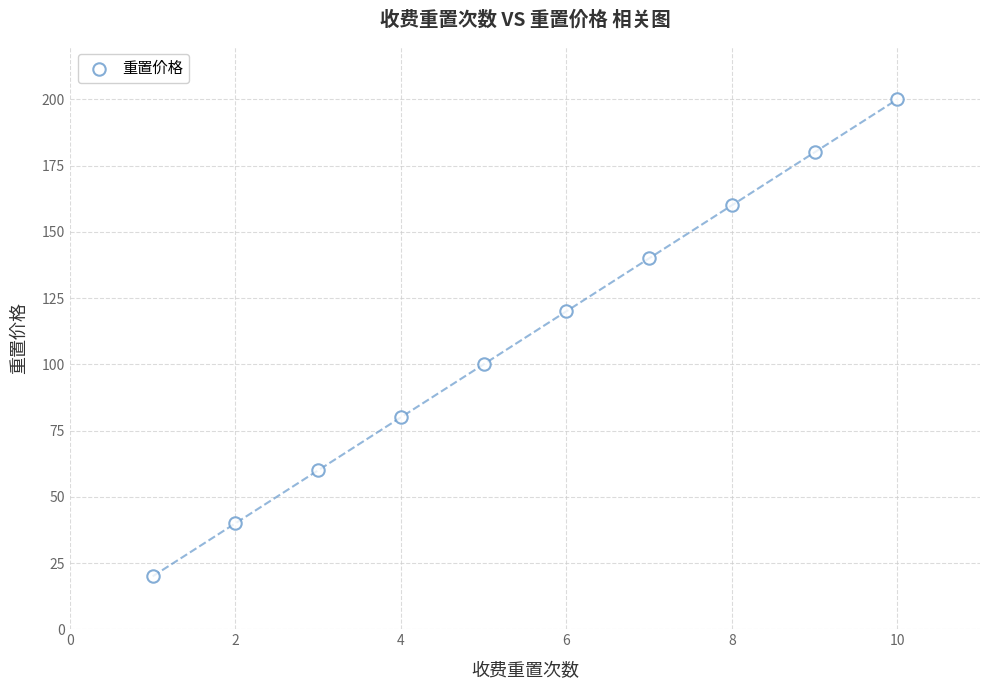

What is the average X value?

6